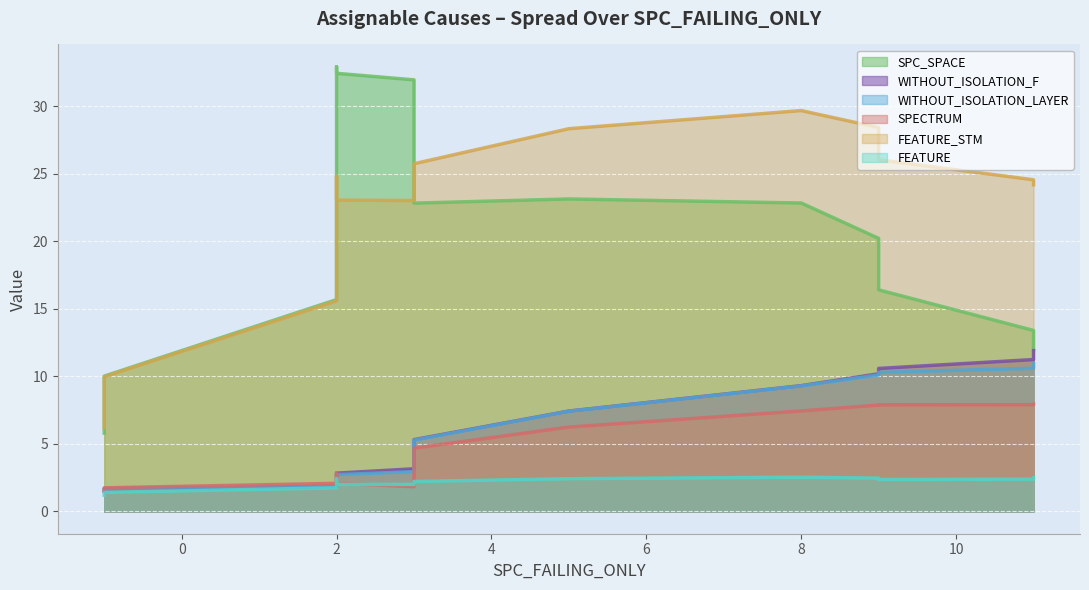

Where is FEATURE nearest to the value 2?

2